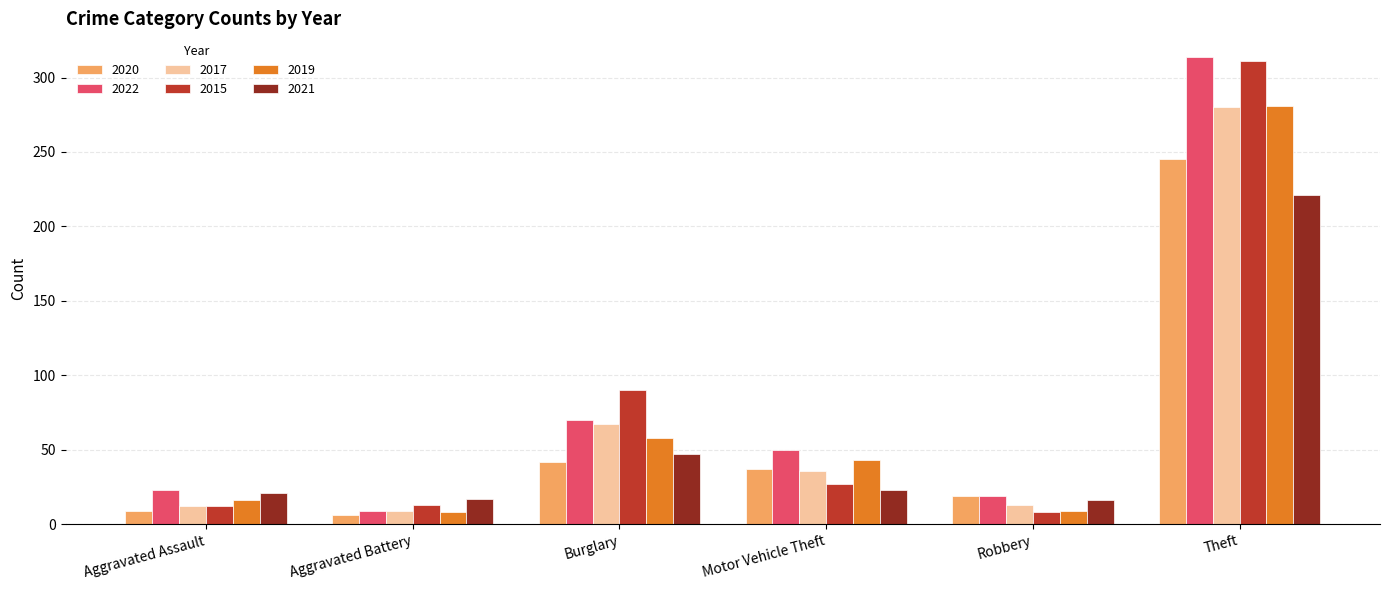

Between Burglary and Robbery, which series saw the biggest shift?

2015